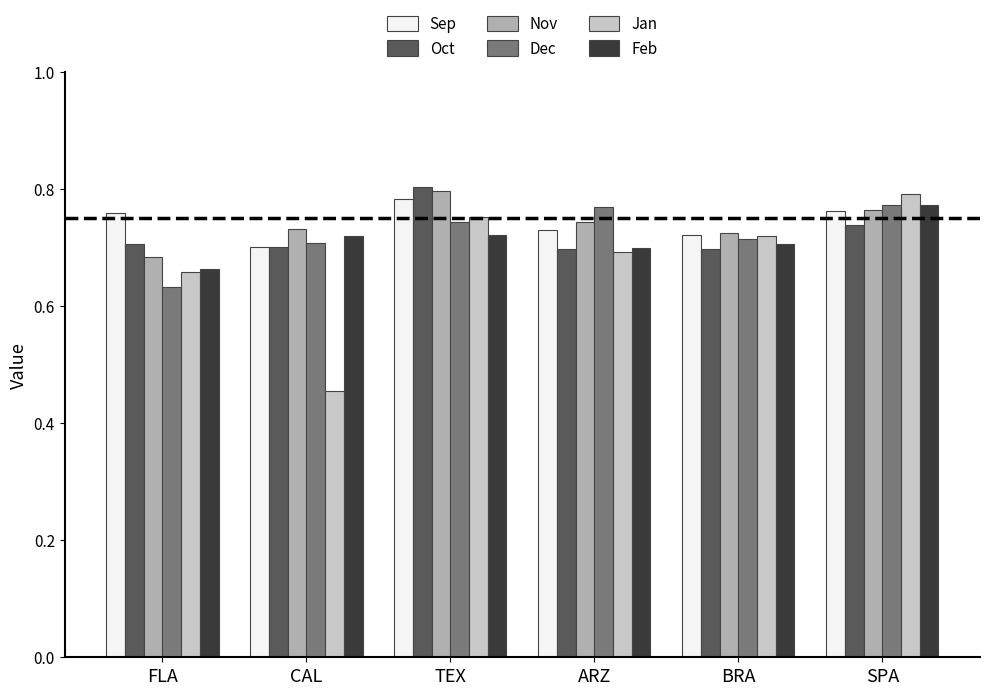

What is the total value across all series at TEX?

4.6